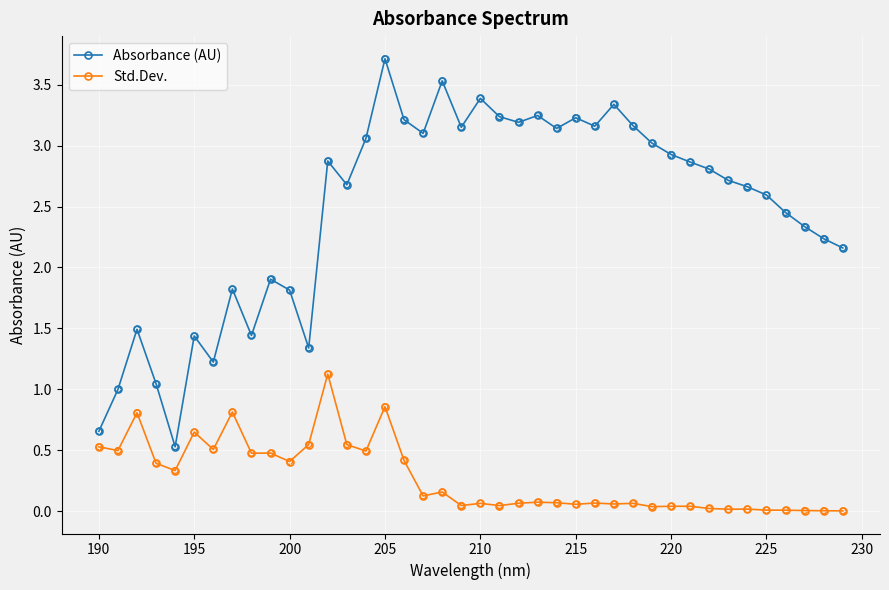

Which series has the widest spread of values?

Absorbance (AU)